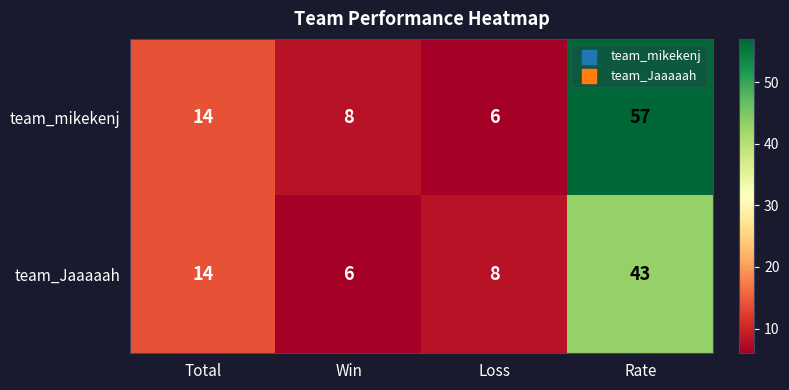

Which series has the largest range (max minus min)?

team_mikekenj